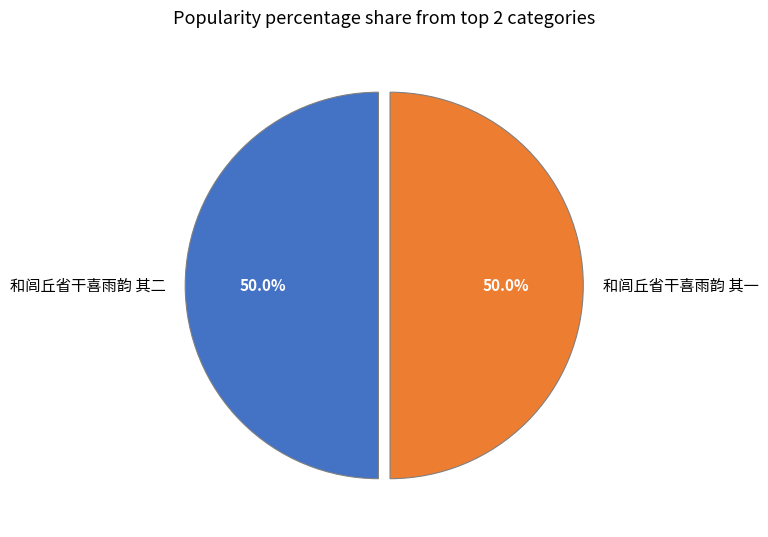

How many slices are in this pie chart?

2